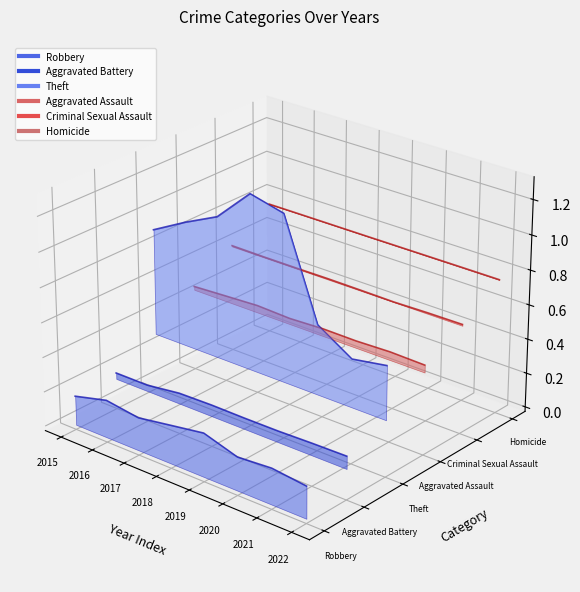

Which category has the highest value in the Theft series?

2018